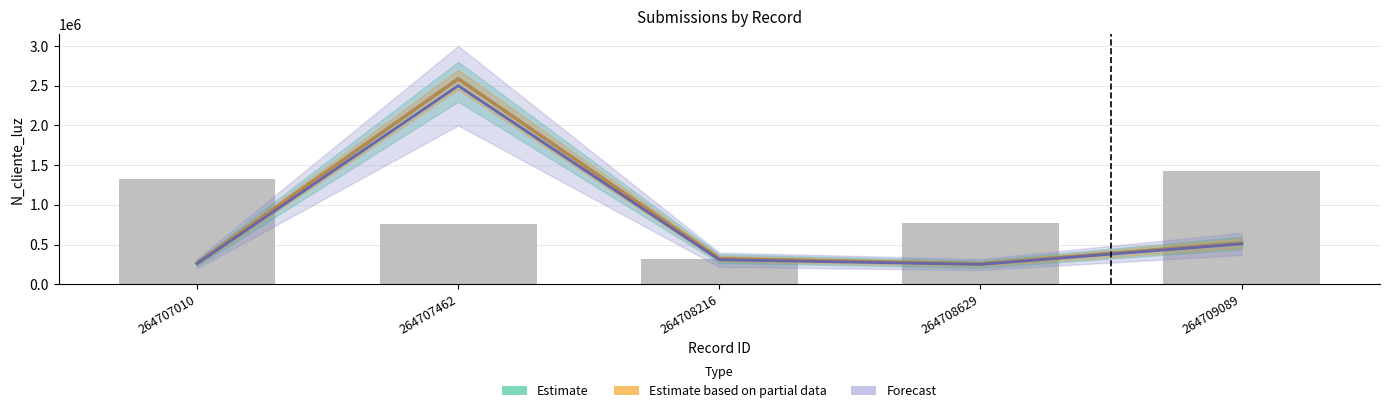

Which category has the highest value across all series?

264707462